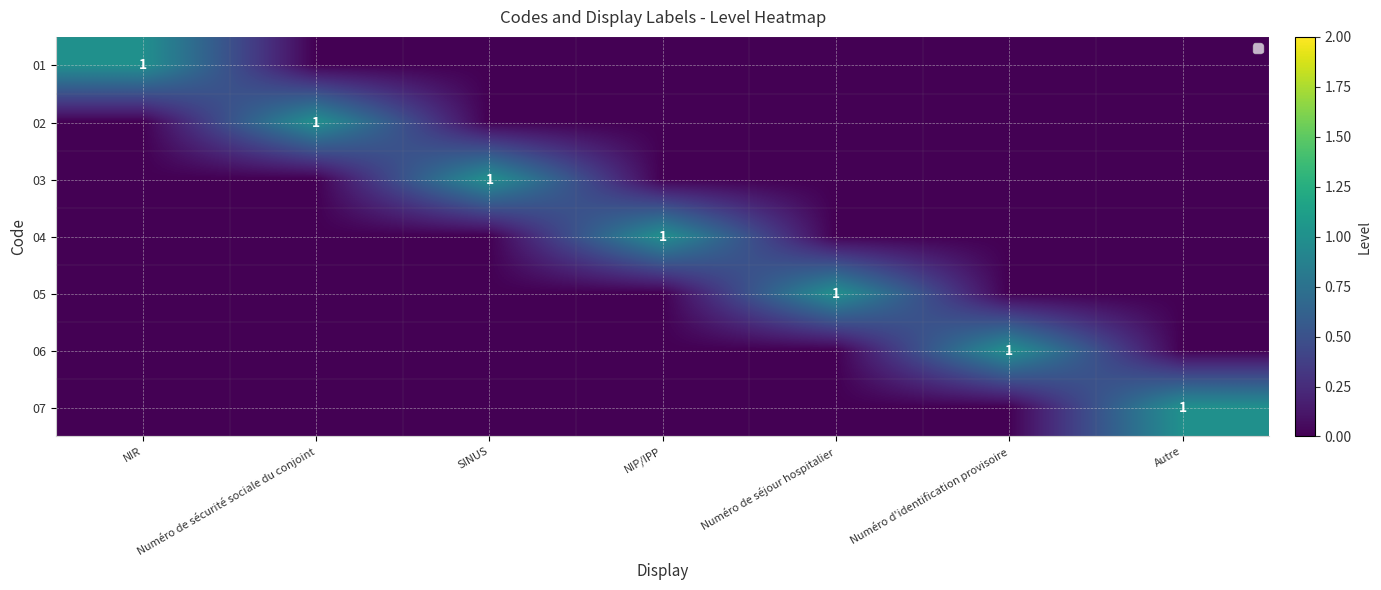

The value of 04 at Numéro de séjour hospitalier is 0. True or false?

True